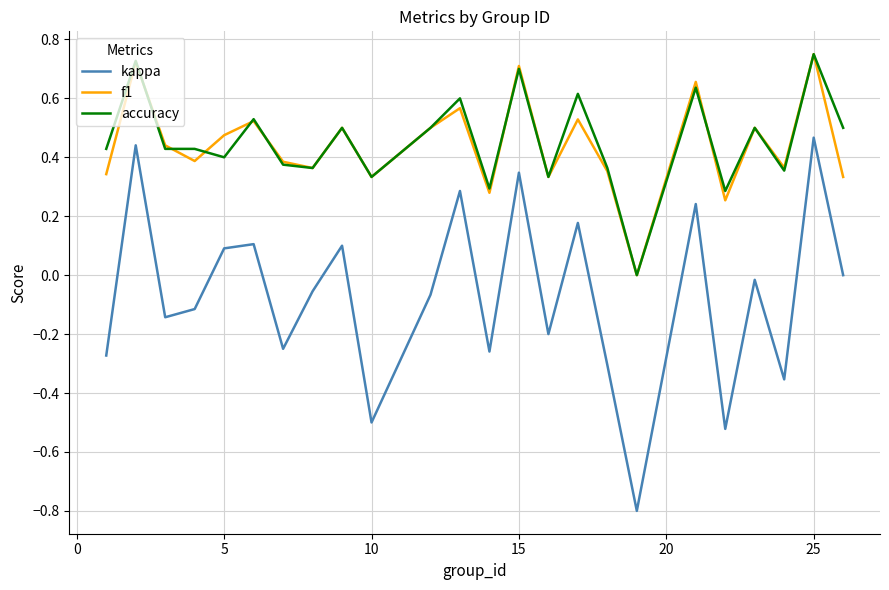

What is the minimum value for kappa?

-0.8